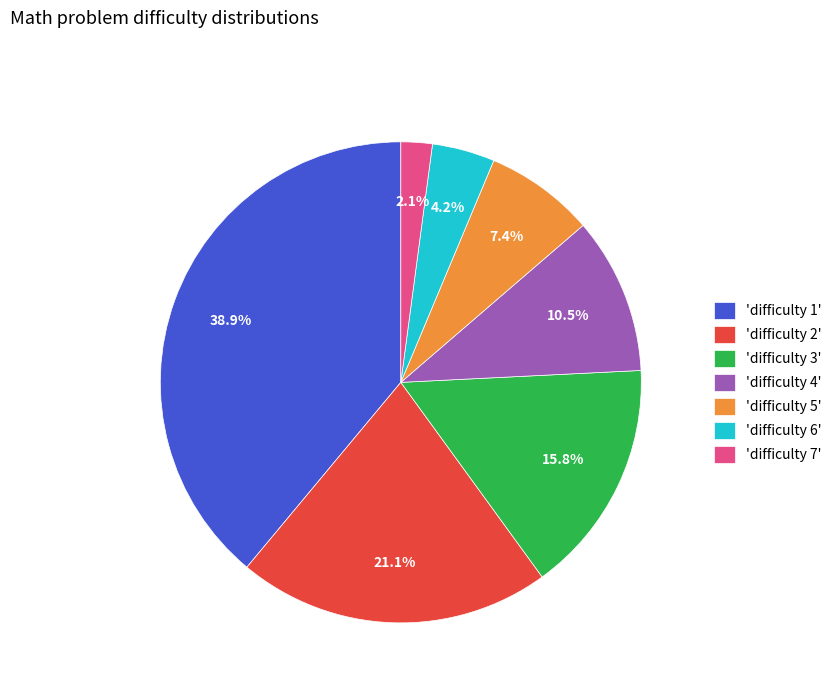

Between 'difficulty 2' and 'difficulty 1', which is larger?

'difficulty 1'